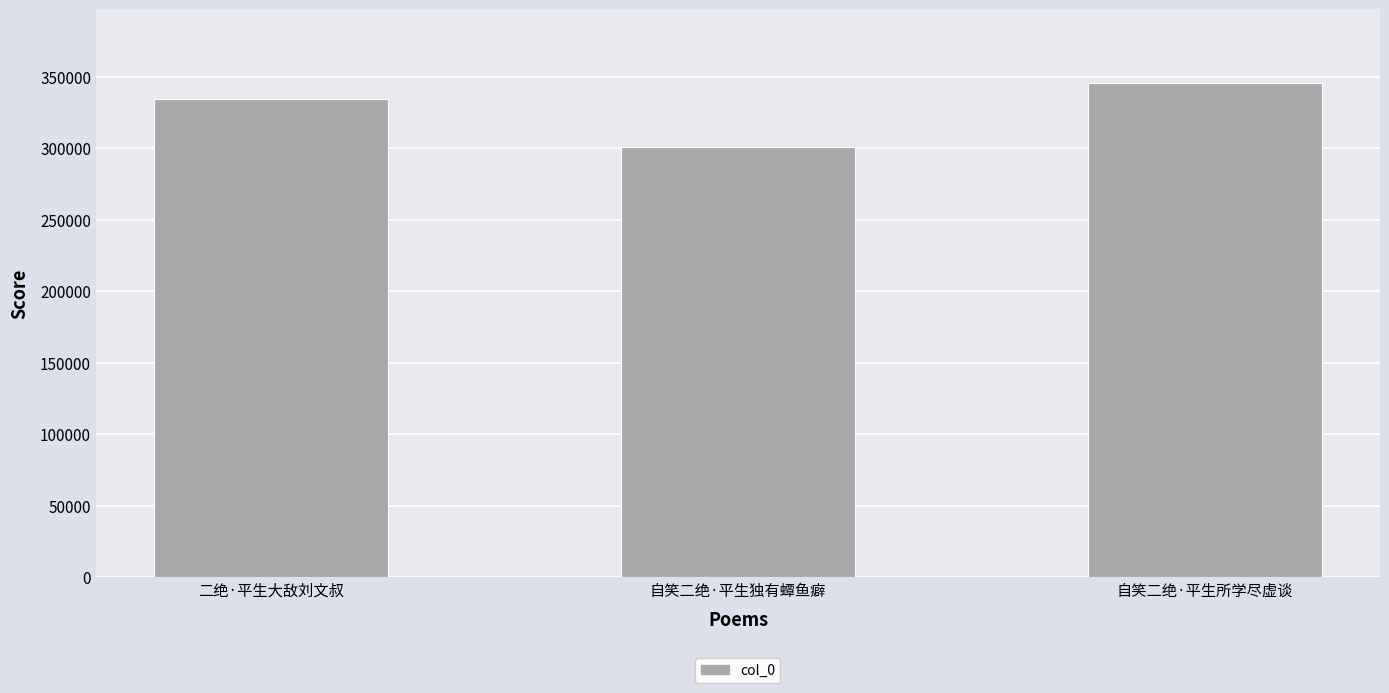

Does the chart contain any negative values?

No